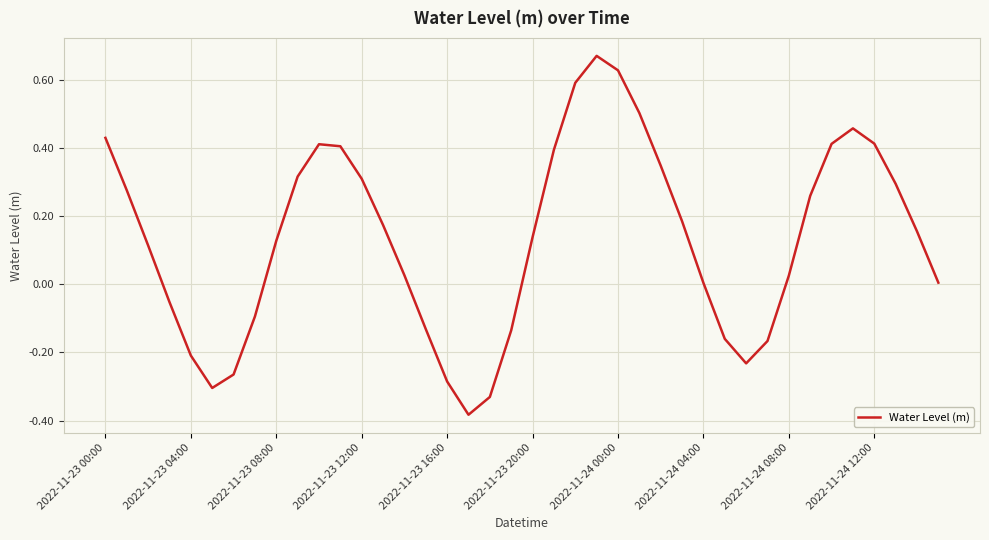

What is the difference between the maximum and minimum values?

1.1